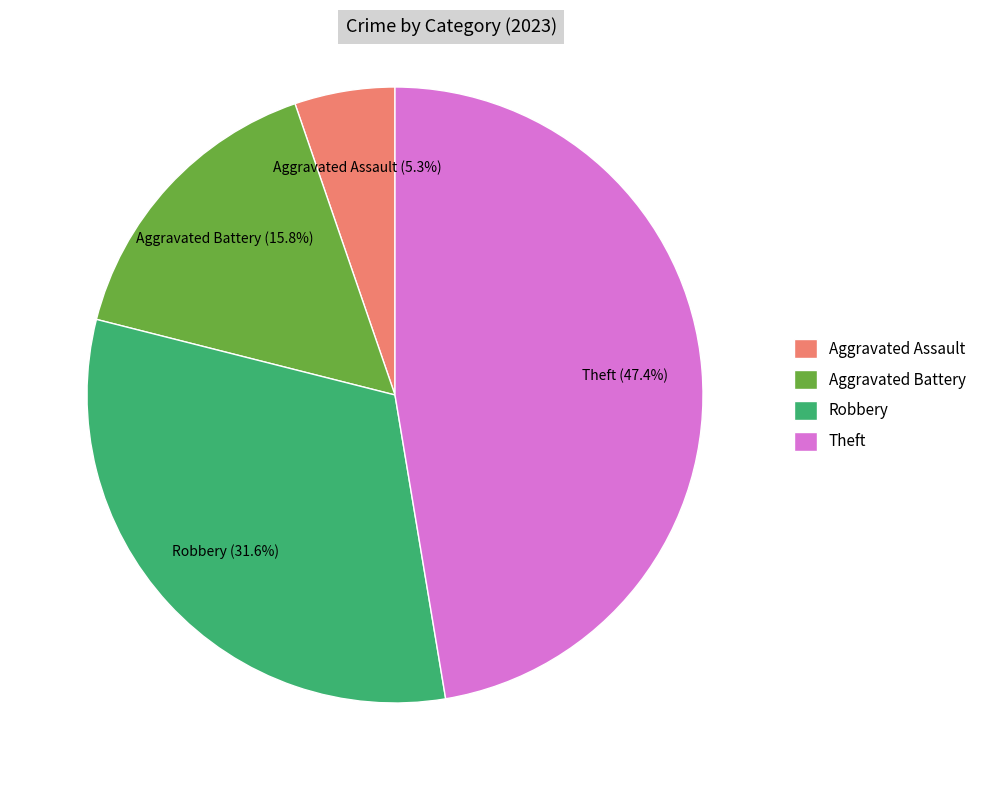

What percentage is NOT represented by Aggravated Assault?

94.7%